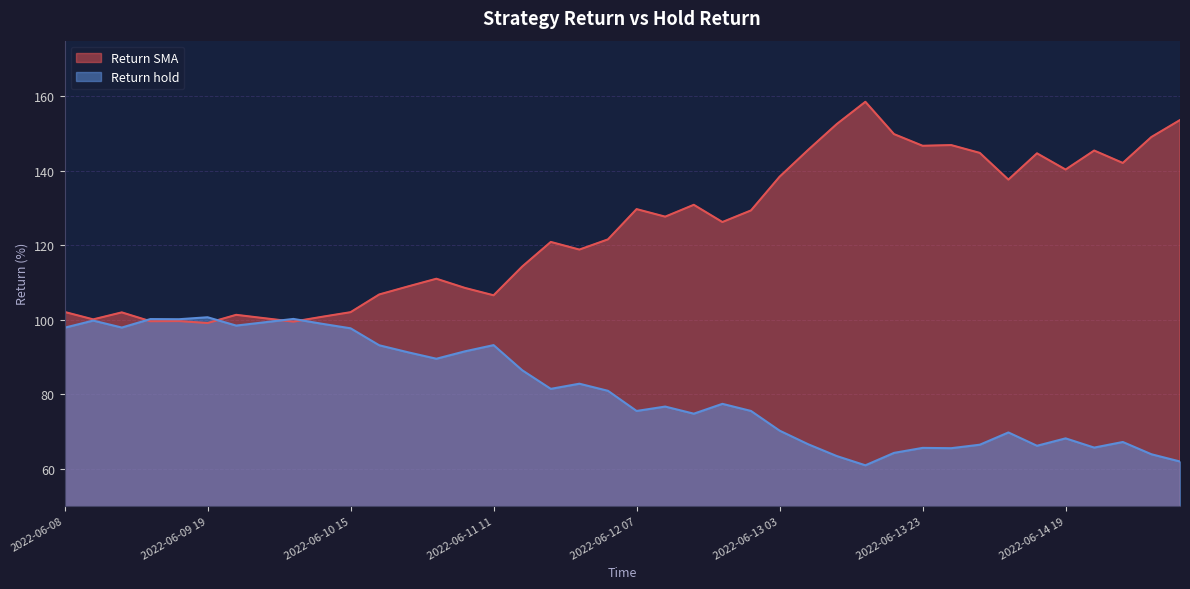

True or false: Return hold and Return SMA intersect in this chart.

True